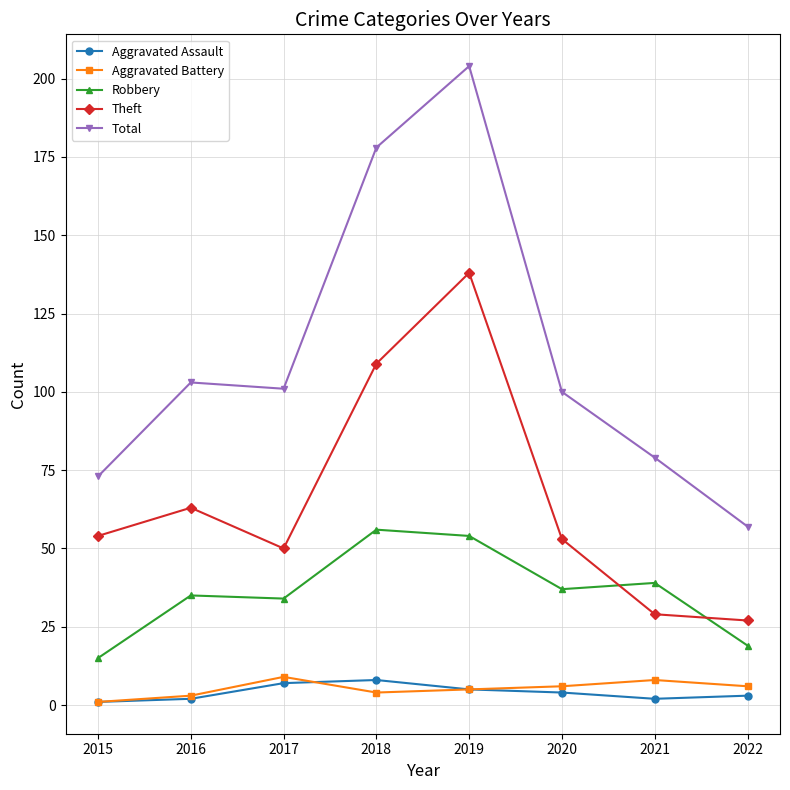

True or false: Theft and Aggravated Battery cross at least once.

False